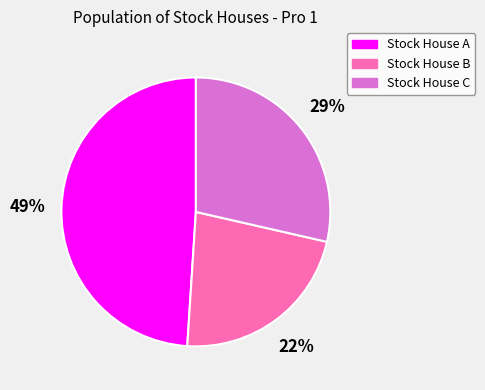

True or false: Stock House A accounts for 49% of the total.

True